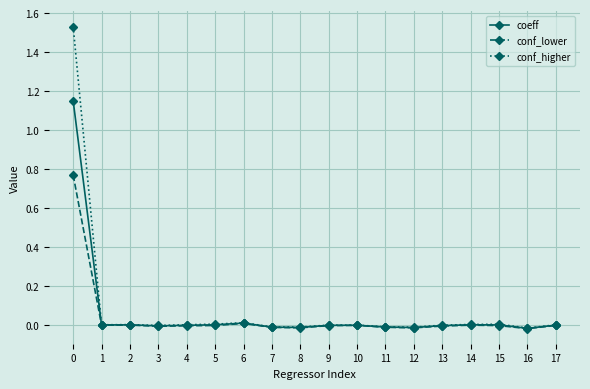

How many data points does each series have?

18